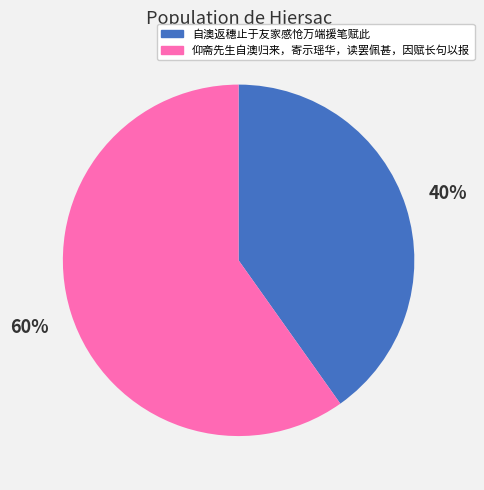

Count the number of slices in the pie.

2